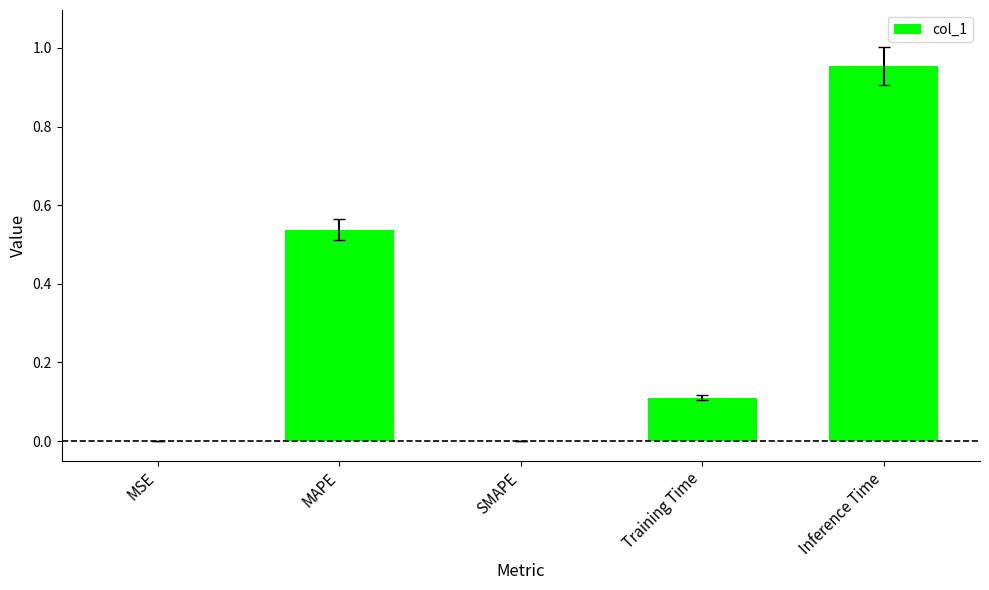

The chart shows a value of 0.1 at Training Time. True or false?

True